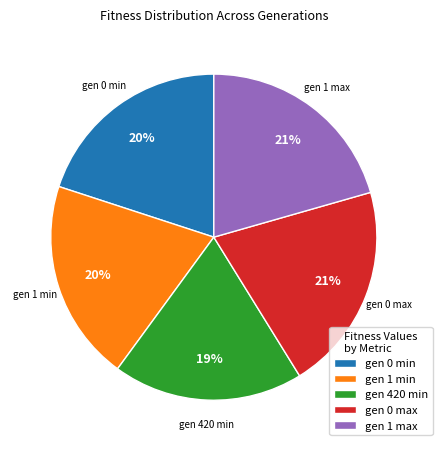

What percentage is the gen 0 min slice, to the nearest percent?

20%